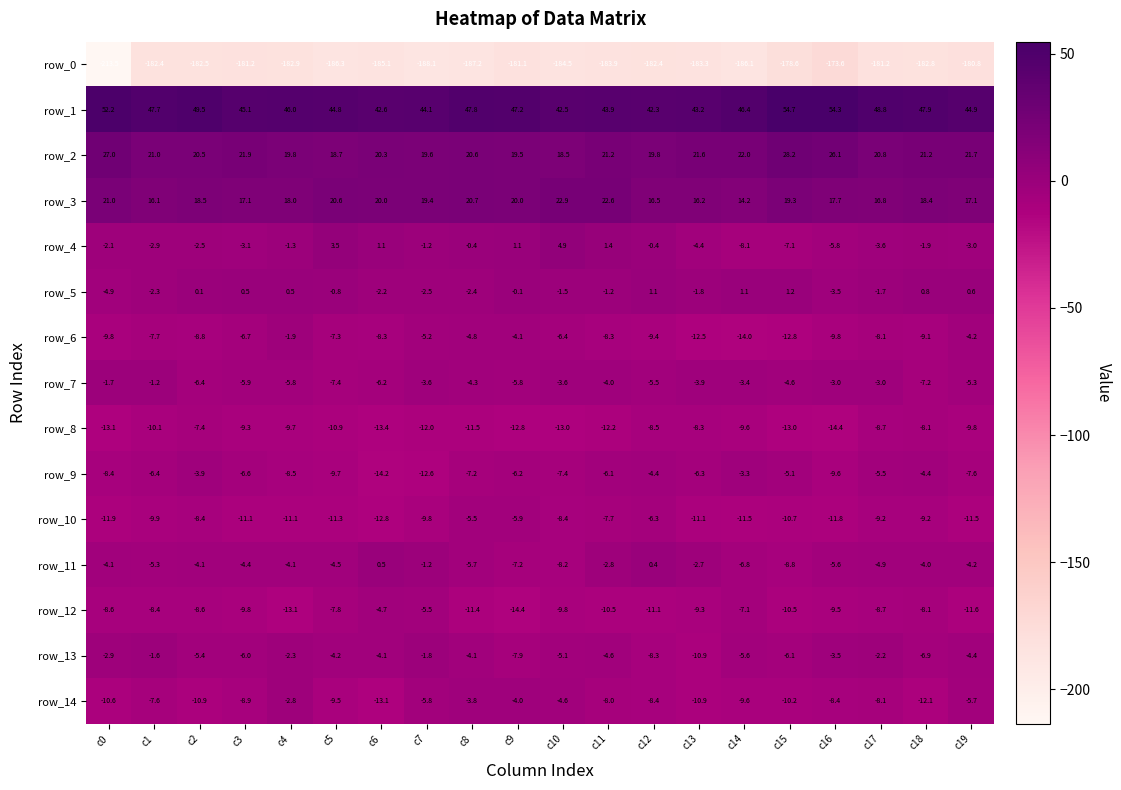

At how many categories does at least one series exceed 37?

20